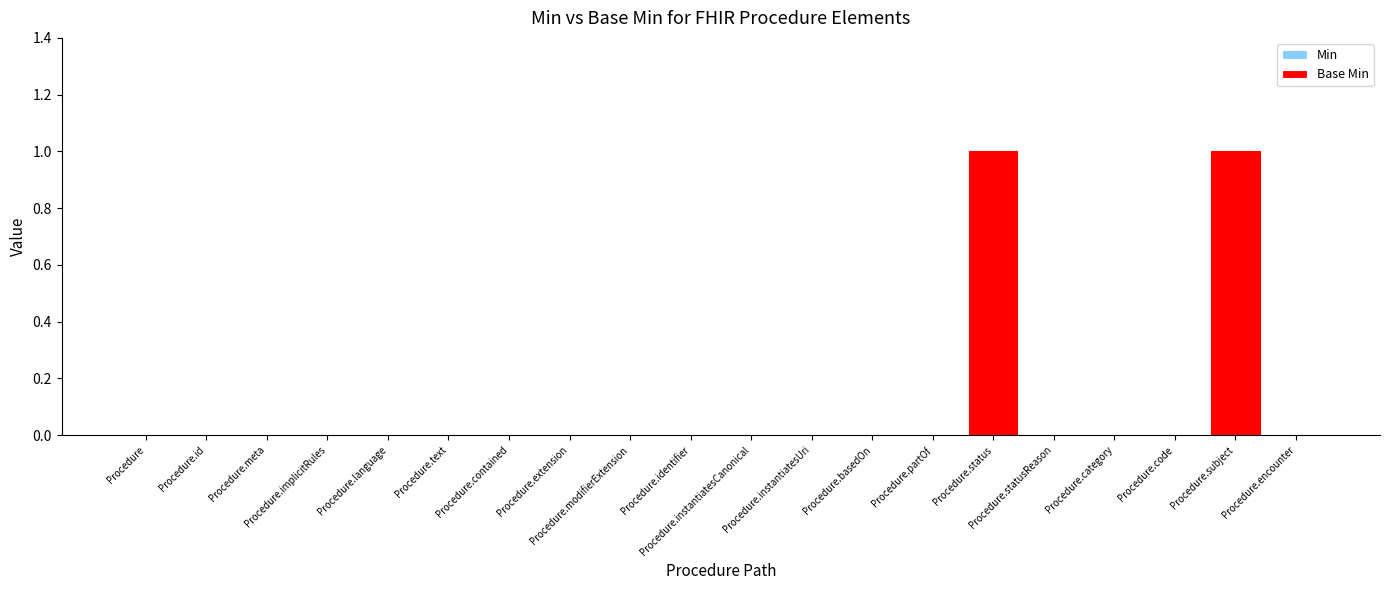

How many series are shown in this chart?

2